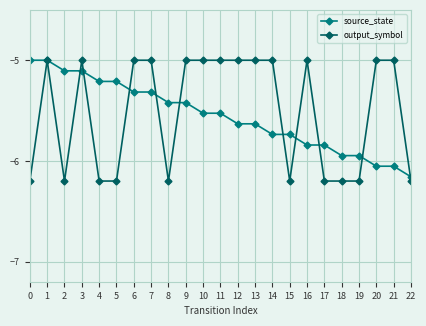

Which series has the largest total across all categories?

output_symbol